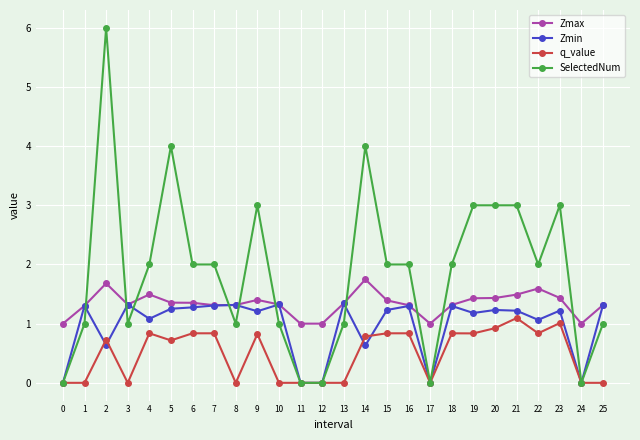

What is the difference between the second highest and second lowest values in the SelectedNum series?

4.0